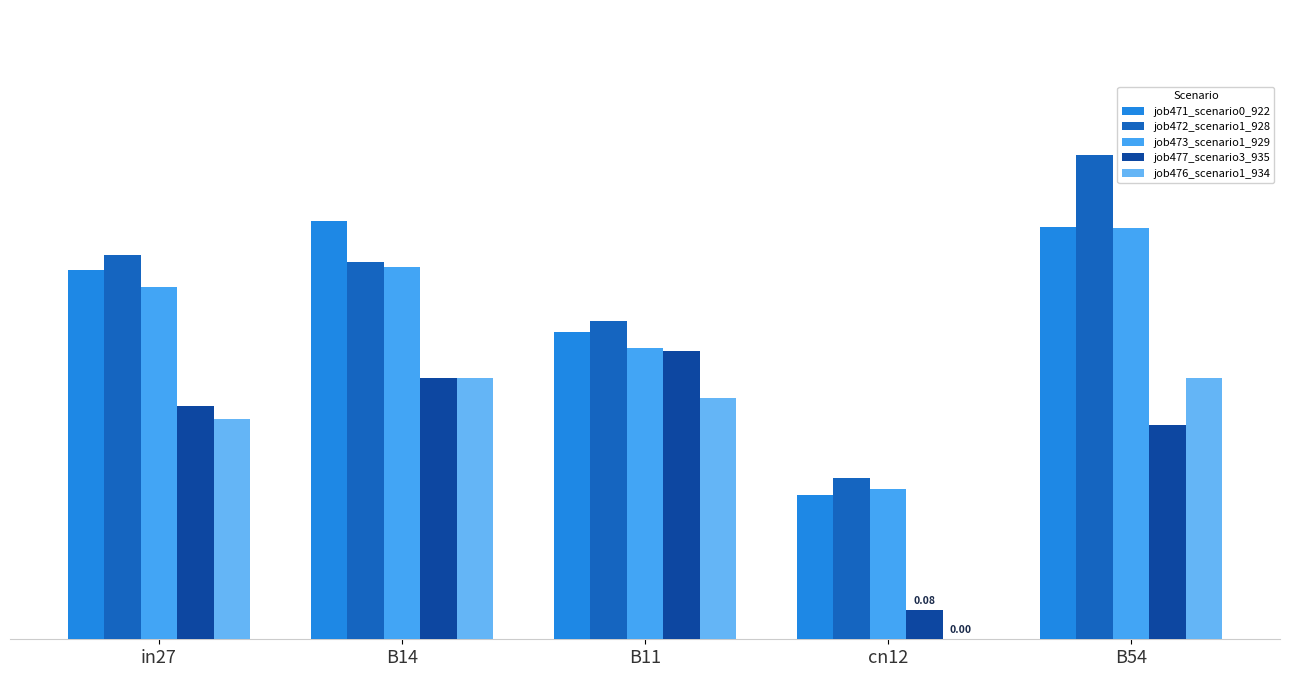

What is the difference between the job473_scenario1_929 values at cn12 and B54?

0.7